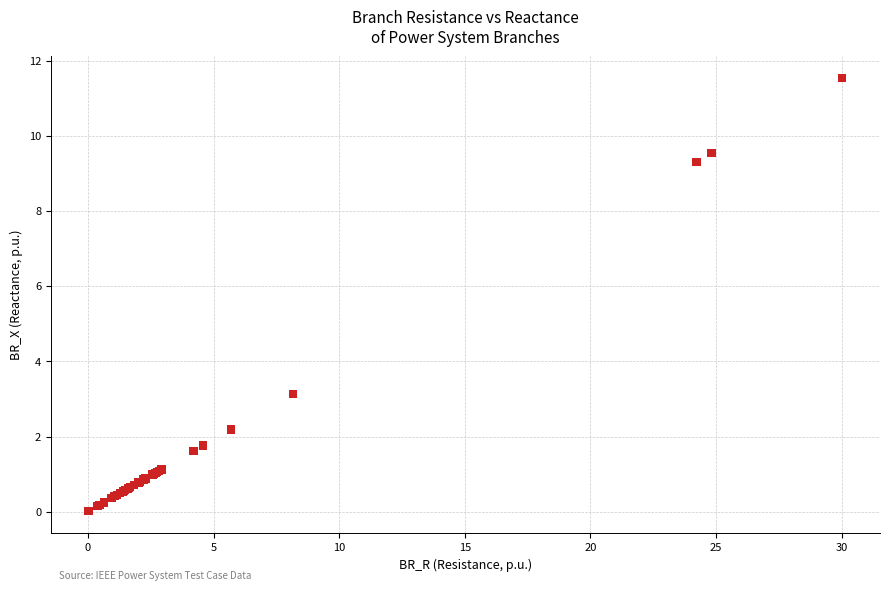

What Y value in the scatter plot is closest to 5?

3.1